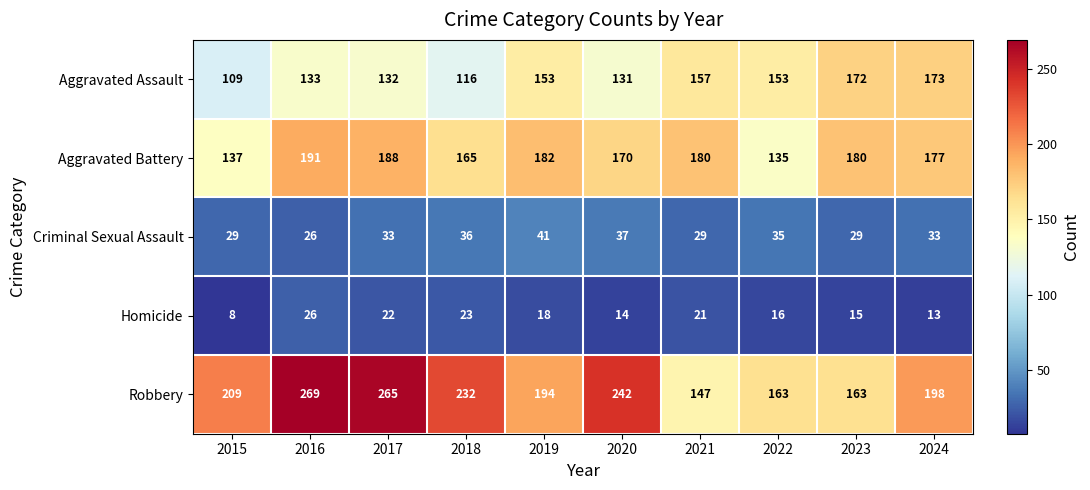

At which category is the sum across all series the highest?

2016